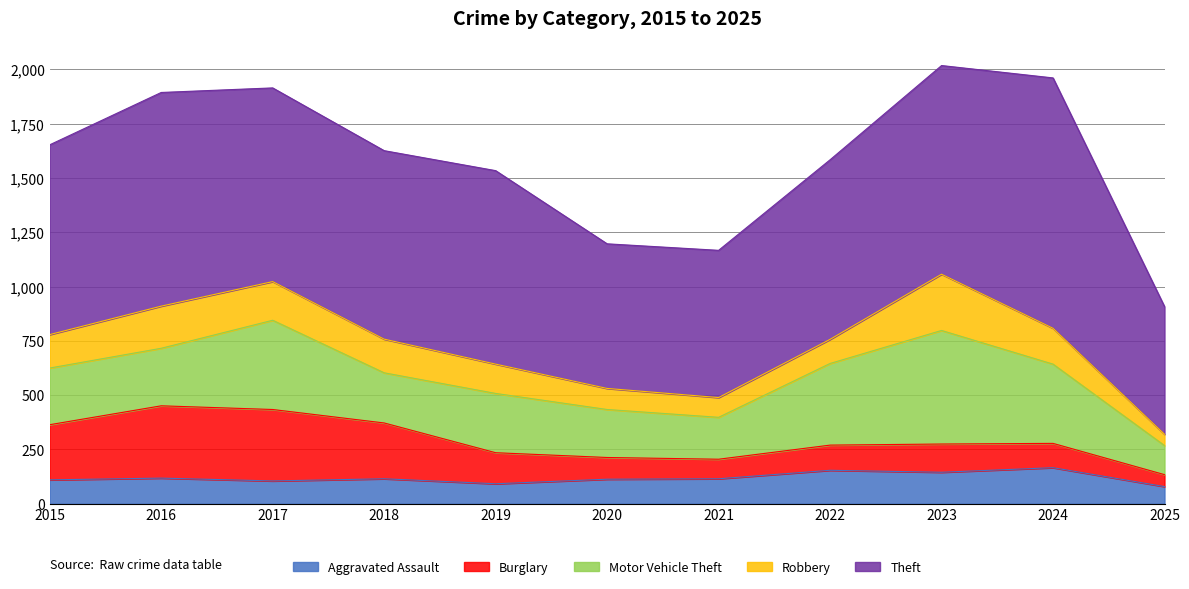

The value of Burglary at 2020 is 100. True or false?

True